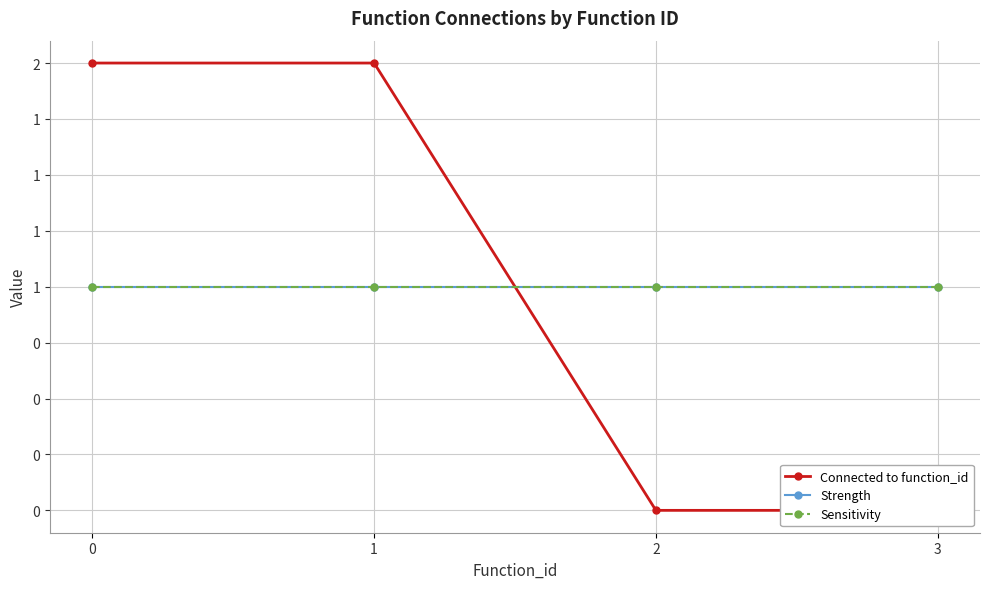

What is the difference between the highest and lowest values at 1?

1